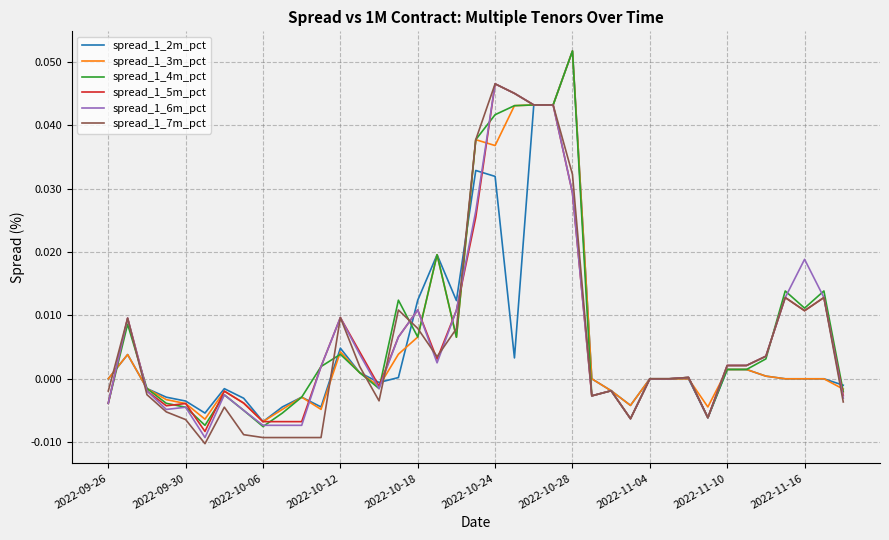

True or false: spread_1_4m_pct has more than 2 points higher than both neighbors.

True